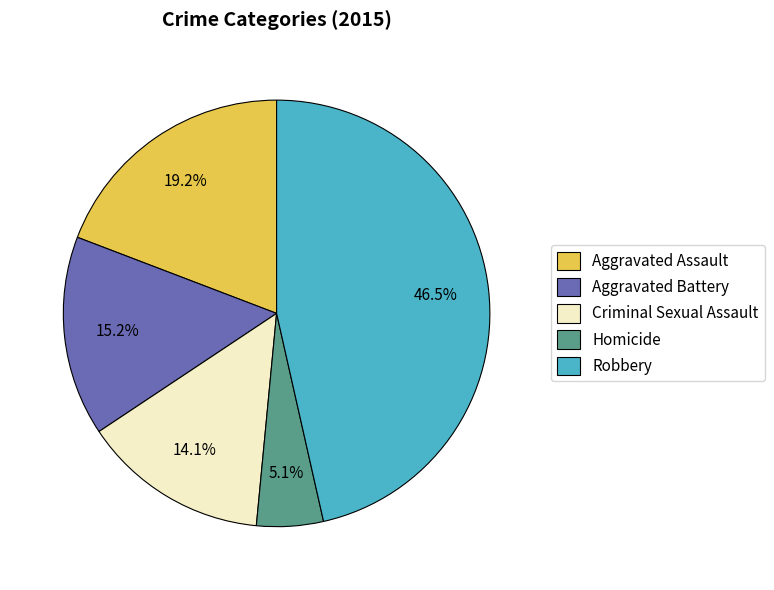

To the nearest percent, what is the difference between the Aggravated Assault and Robbery slice percentages?

27%